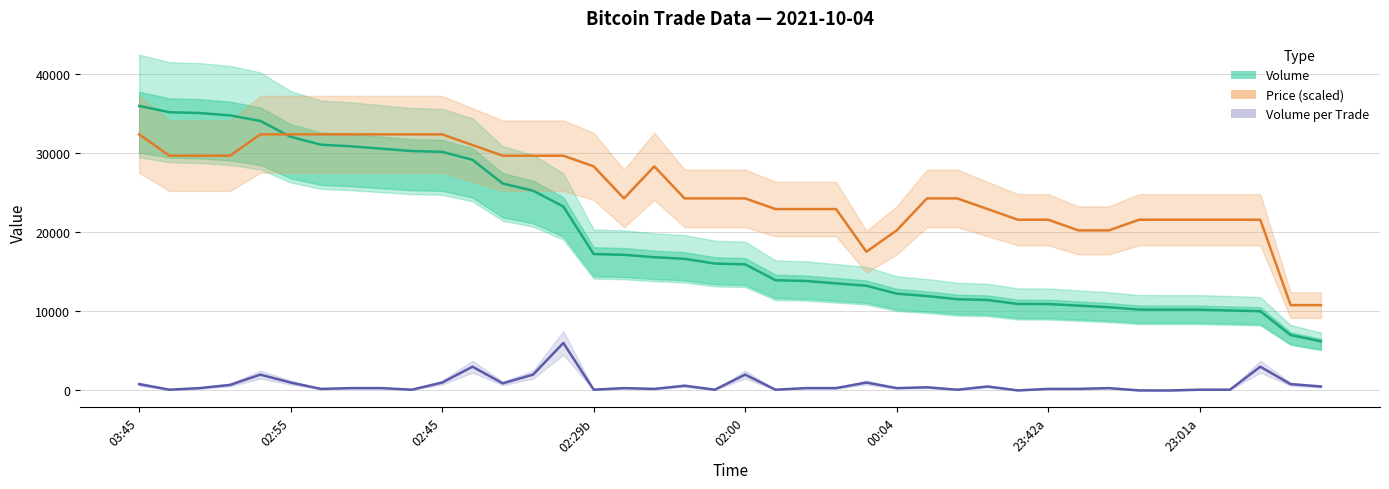

What position from the right is 02:29b?

25